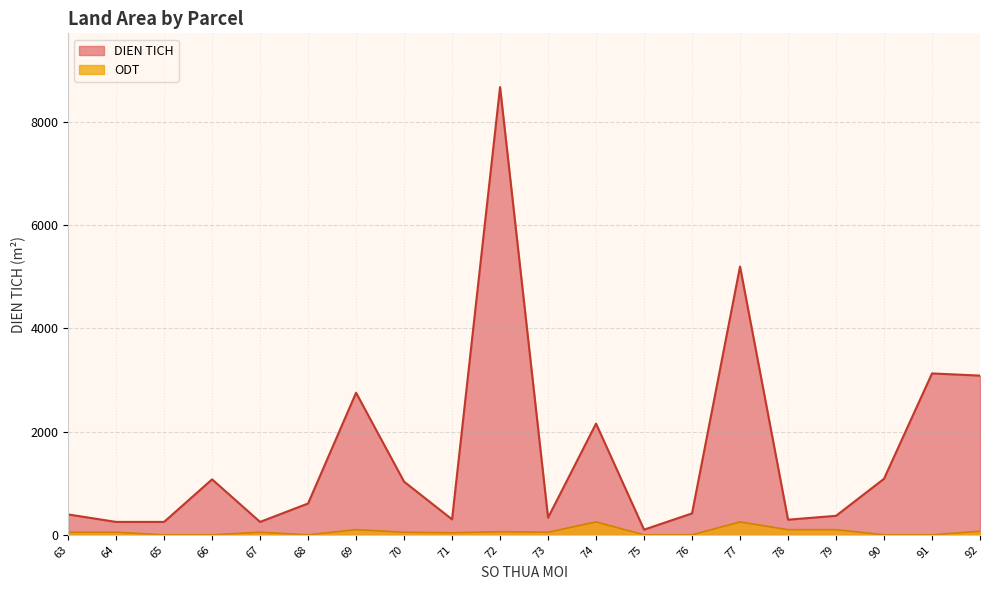

What is the total value across all series at 77?

5449